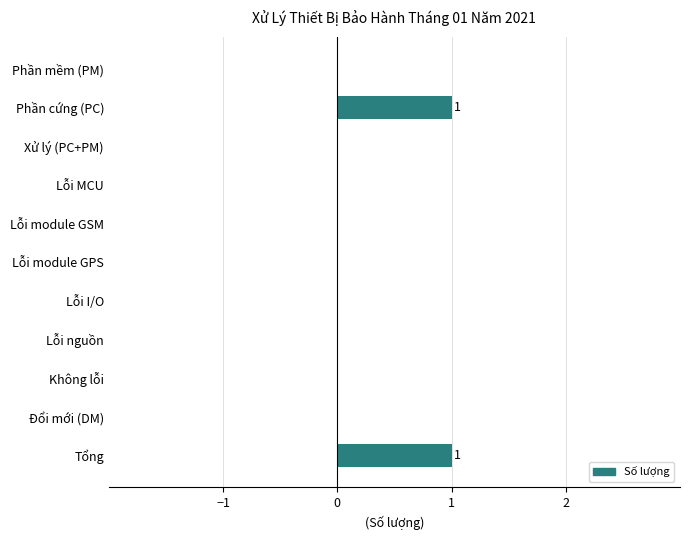

Reading top to bottom, list all the values displayed in this chart.

Phần mềm (PM)=0	Phần cứng (PC)=1	Xử lý (PC+PM)=0	Lỗi MCU=0	Lỗi module GSM=0	Lỗi module GPS=0	Lỗi I/O=0	Lỗi nguồn=0	Không lỗi=0	Đổi mới (DM)=0	Tổng=1